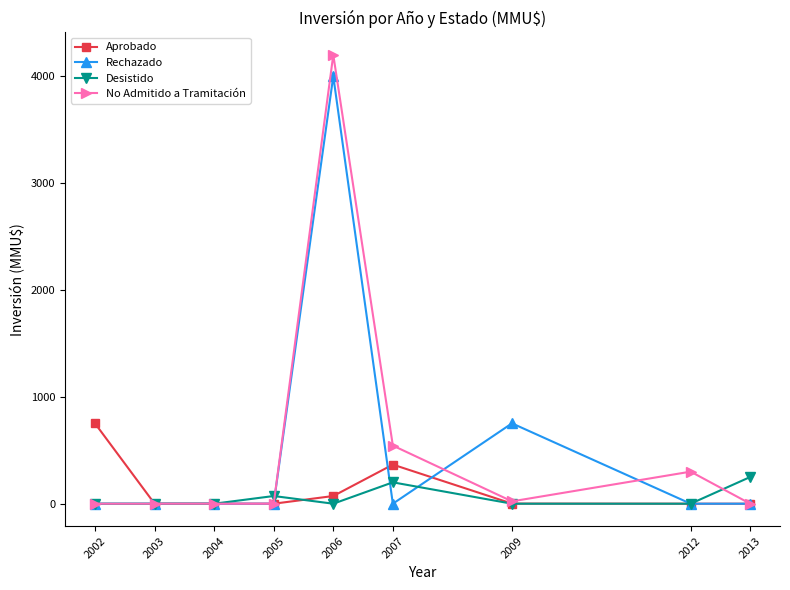

At which category is the sum across all series the highest?

2006